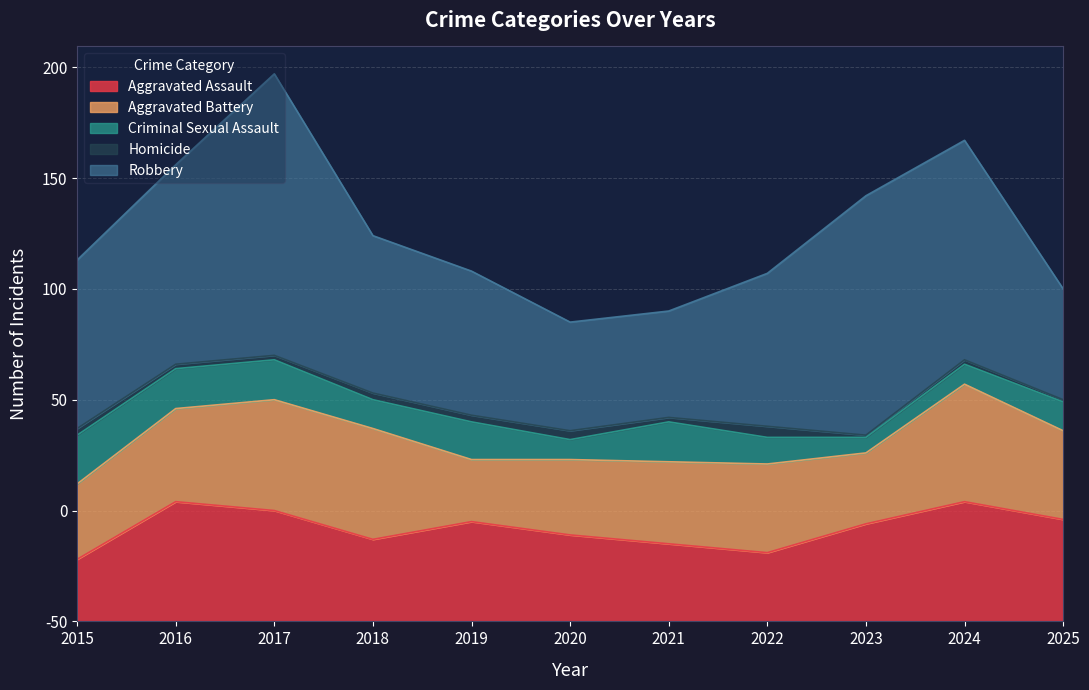

What is the approximate value of Criminal Sexual Assault at 2020?

9